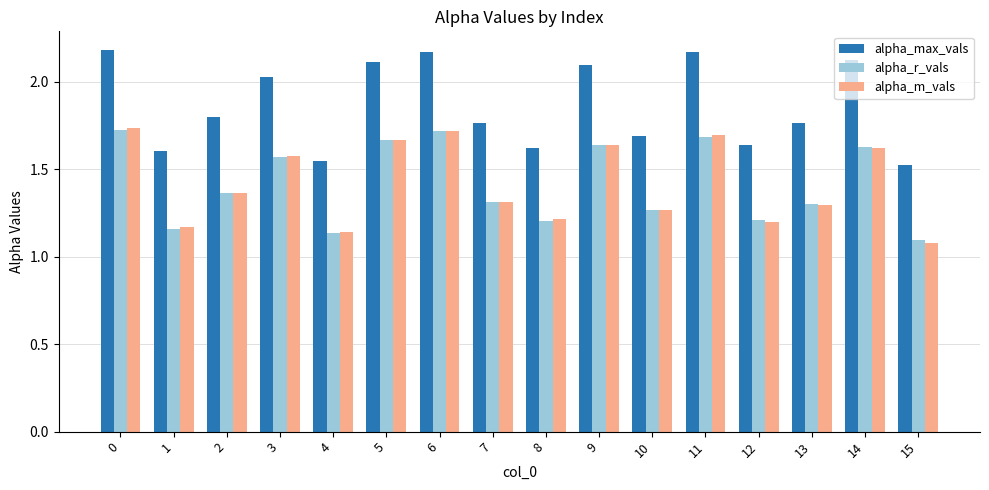

The alpha_max_vals series shows 1.8 at 7. True or false?

True